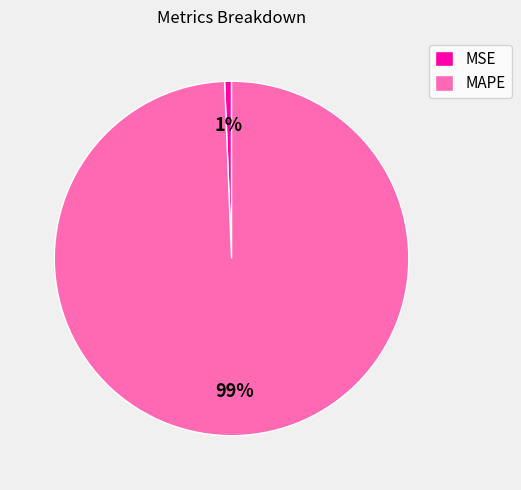

True or false: MAPE accounts for 89% of the total.

False